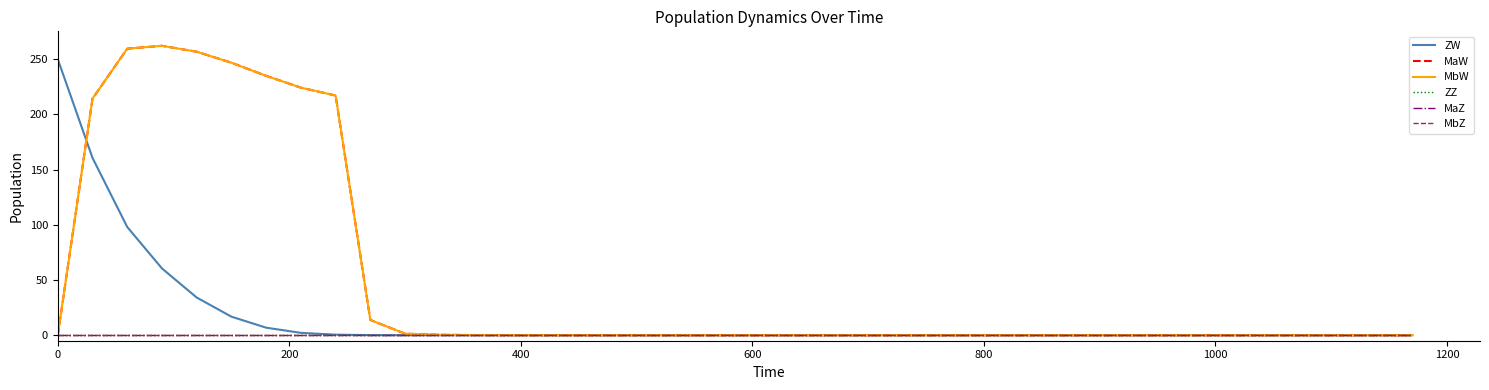

Does the chart have visible grid lines?

No